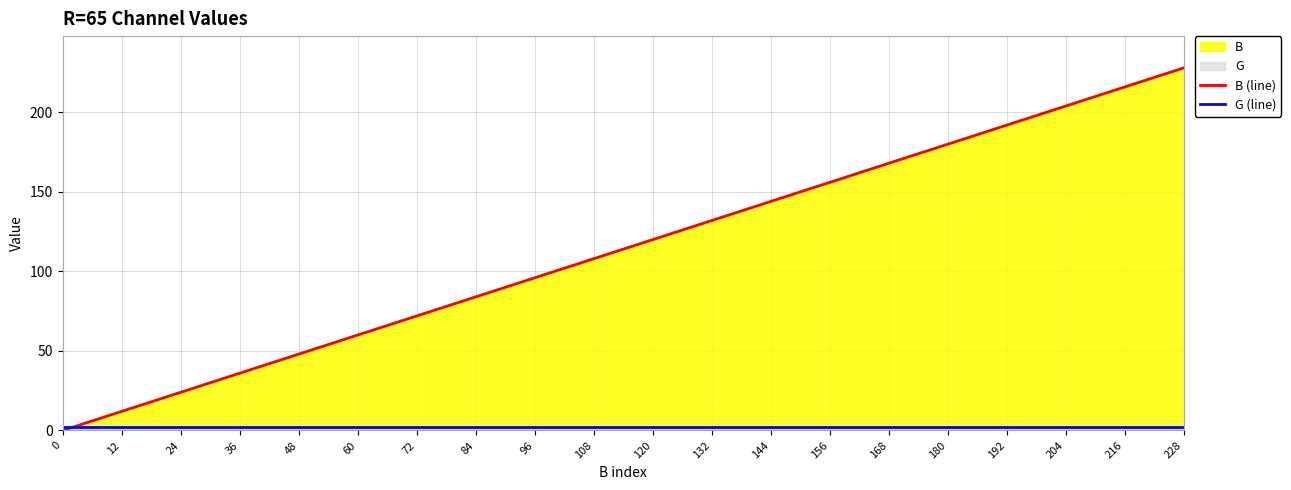

Is the value of B (line) at 228 greater than the value of G (line) at 96?

Yes